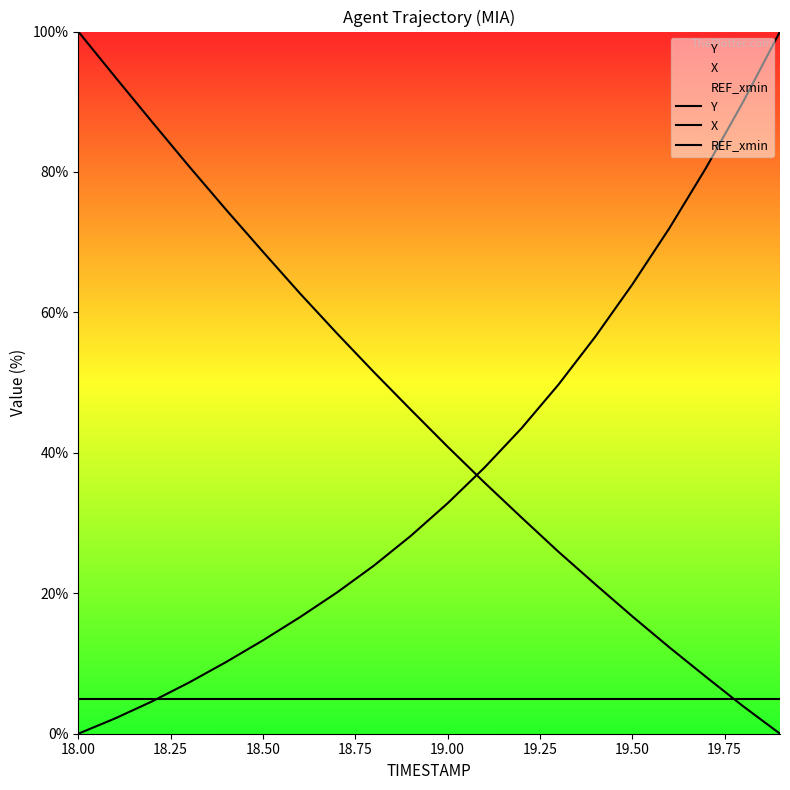

Which series changed the most between 18.00 and 18.50?

Y